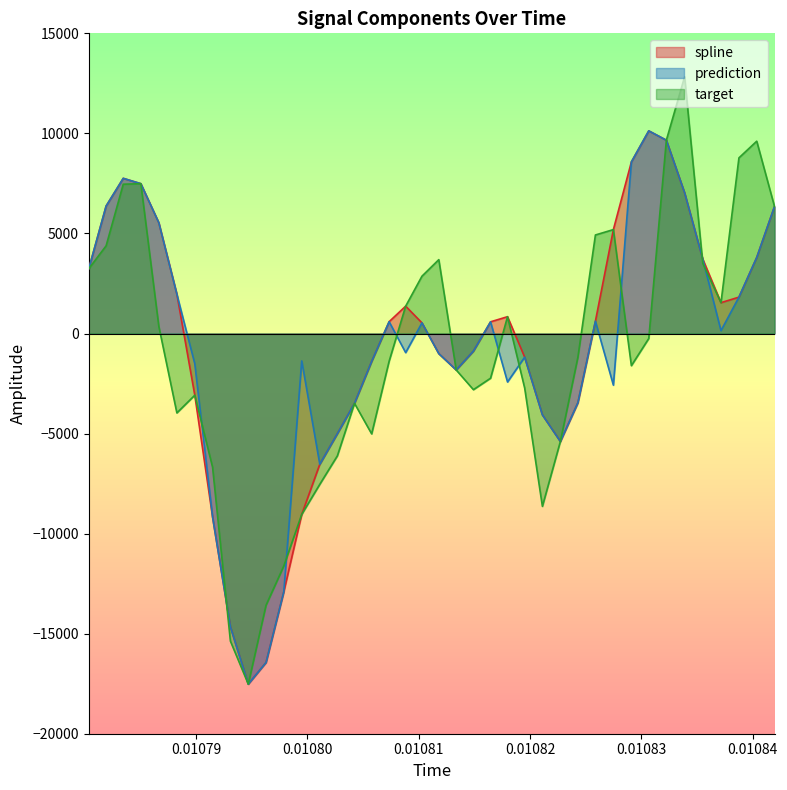

What is the maximum value shown in the chart?

12829.0